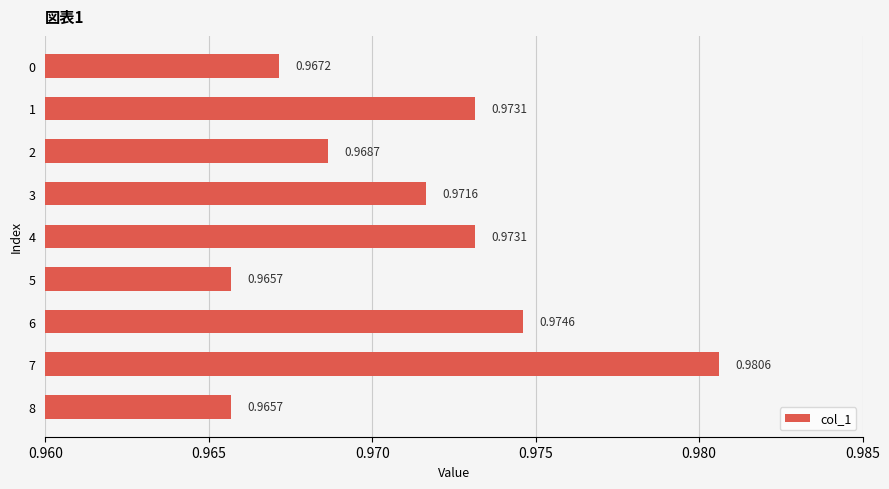

Between 8 and 6, which is larger?

6